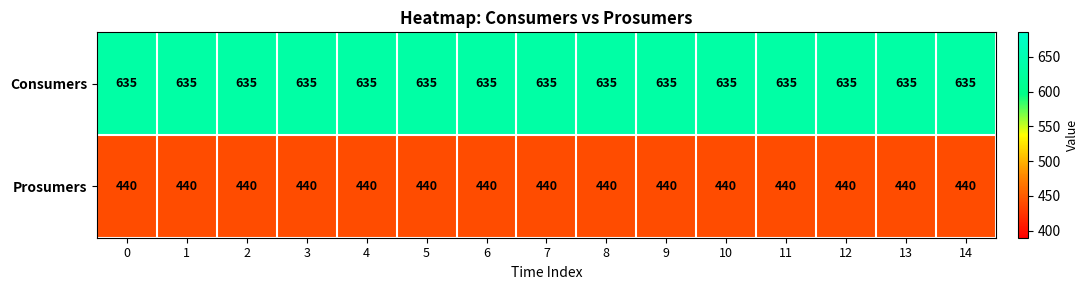

What is the sum of all Prosumers values?

6600